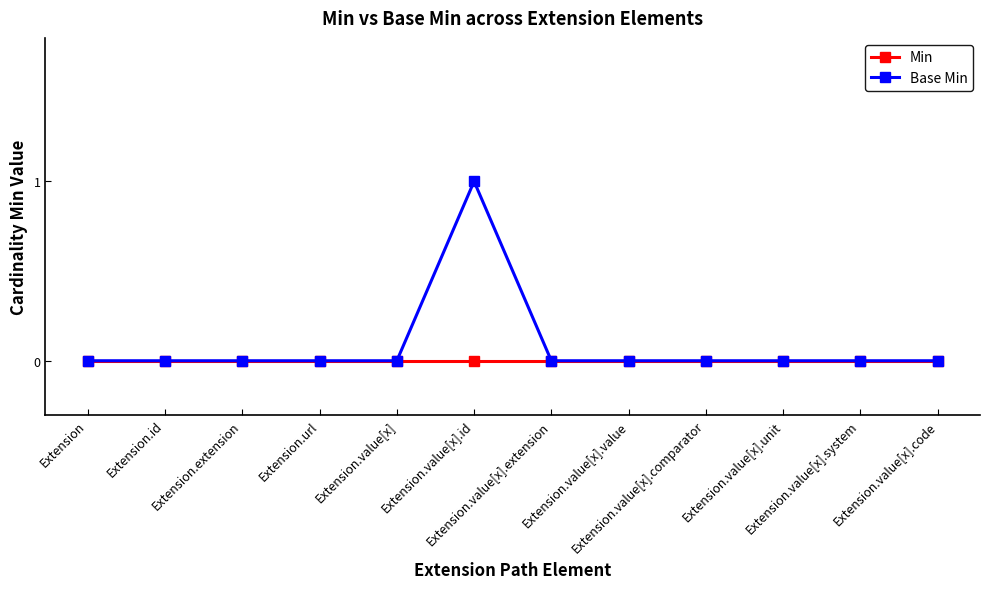

Which series has the largest range (max minus min)?

Base Min